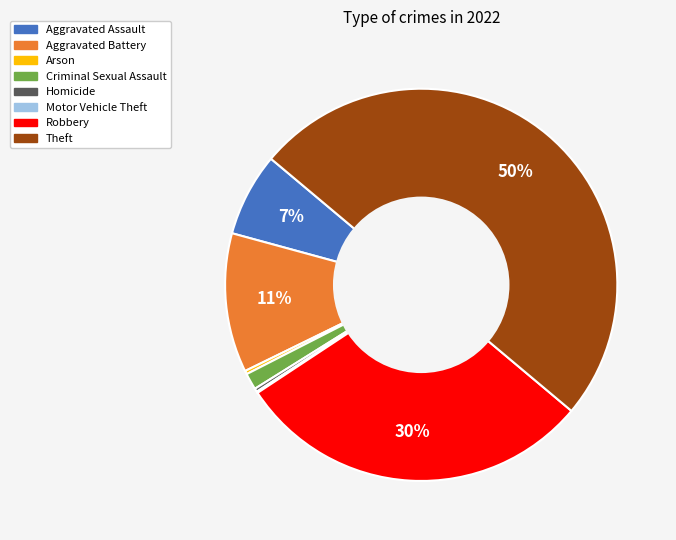

What is the largest slice in the pie chart?

Theft